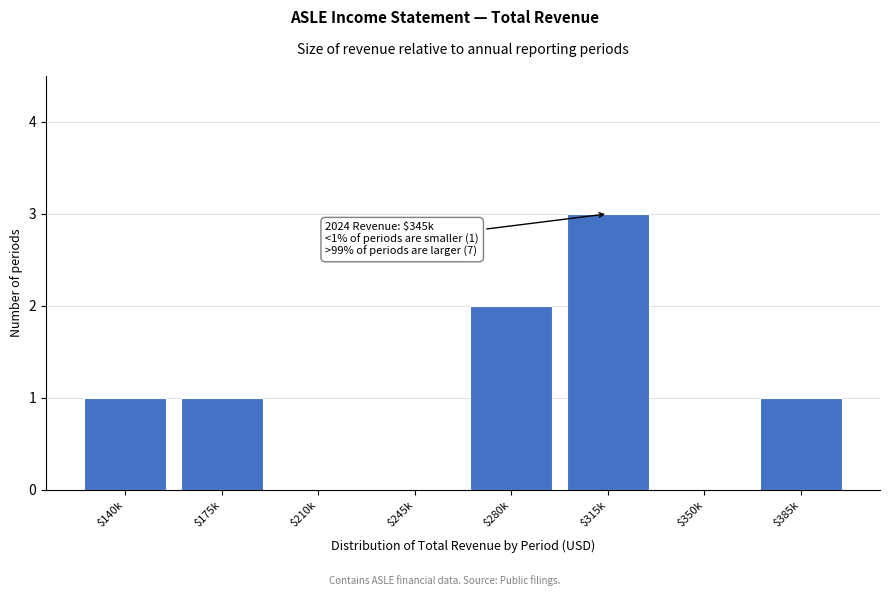

What is the sum of all values?

8